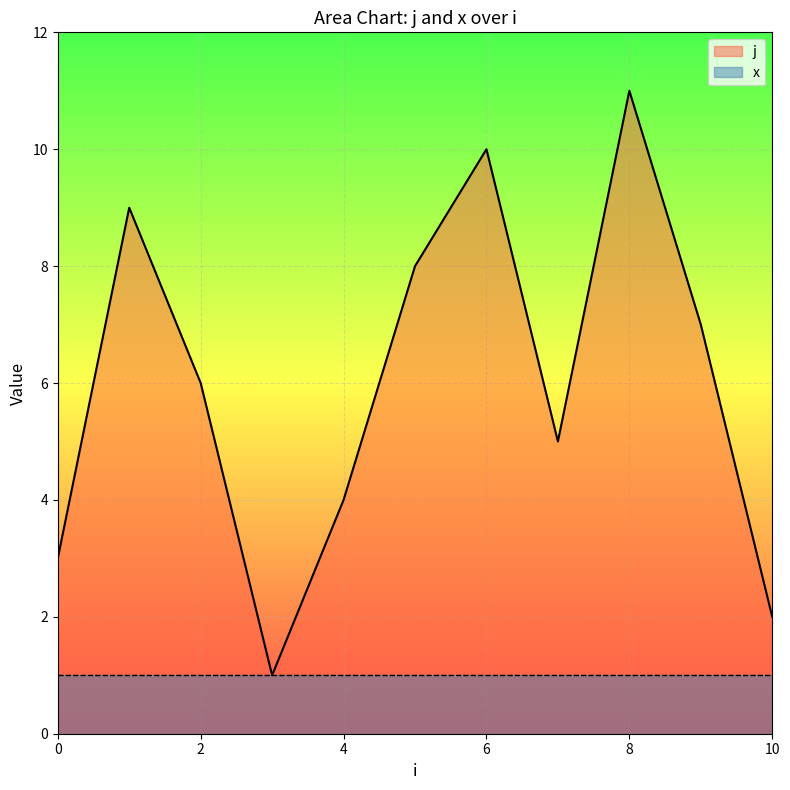

How many values are below 6?

5